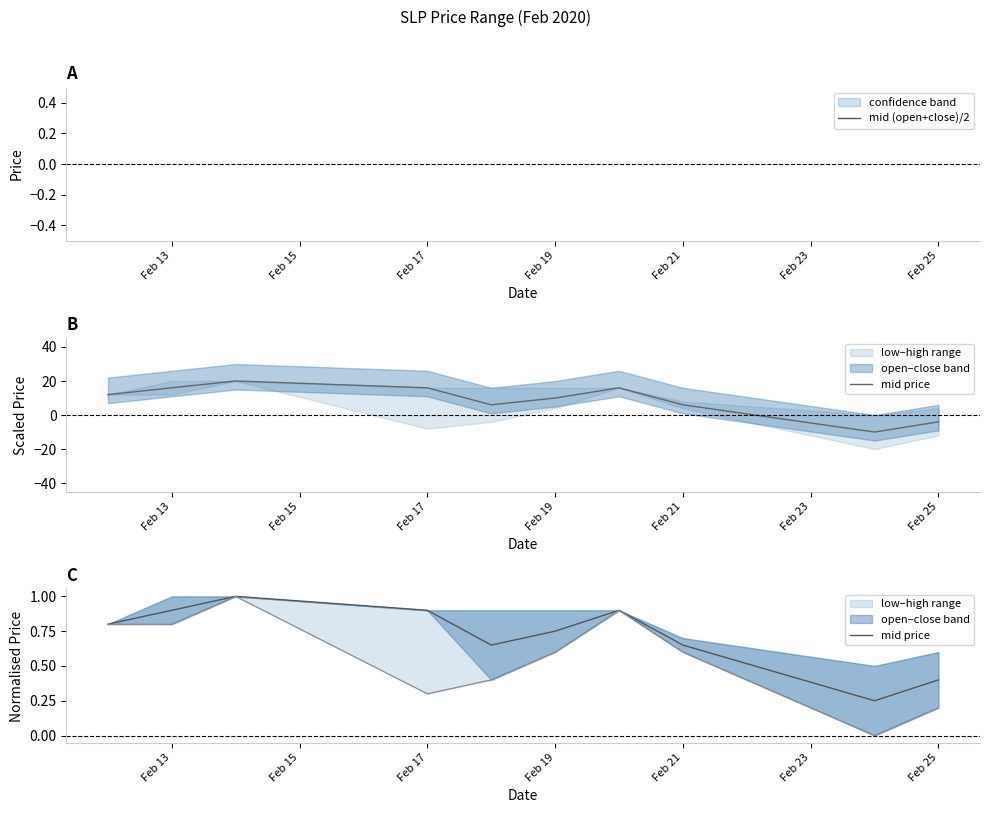

At which label does mid (open+close)/2 reach its peak?

Feb 17